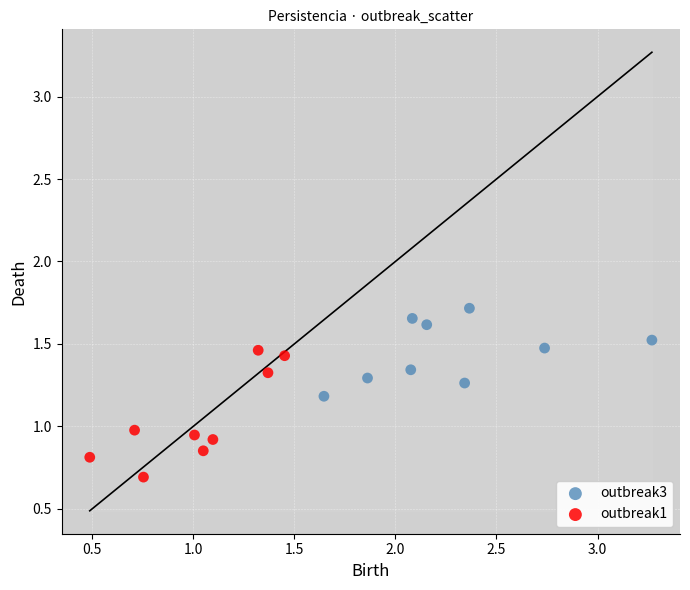

Which series contains the highest Y value?

outbreak3